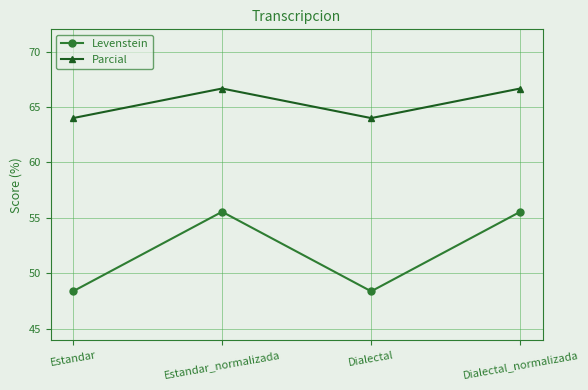

Does the chart have visible grid lines?

Yes